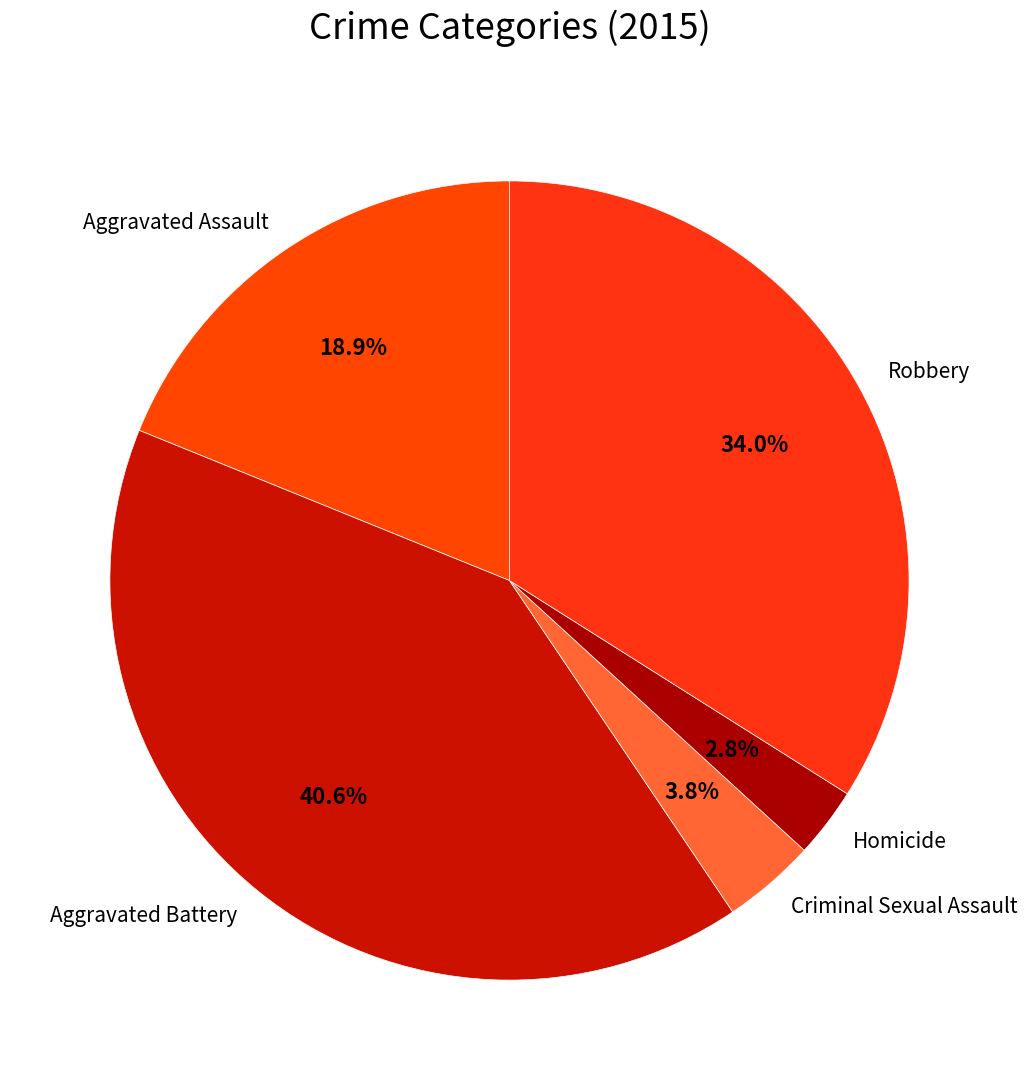

Rank the categories by value from highest to lowest.

Aggravated Battery, Robbery, Aggravated Assault, Criminal Sexual Assault, Homicide